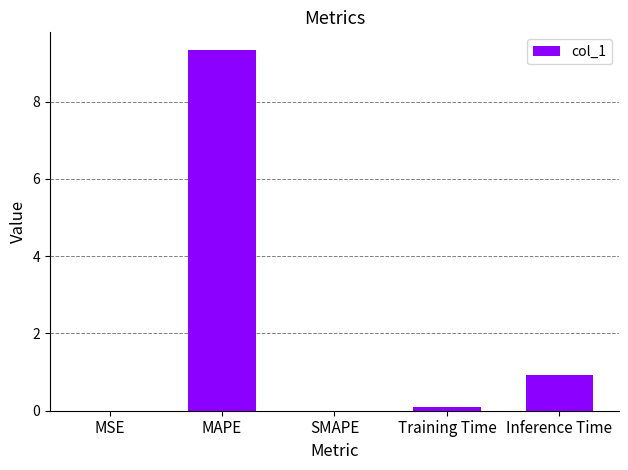

What is the sum of all values?

10.3